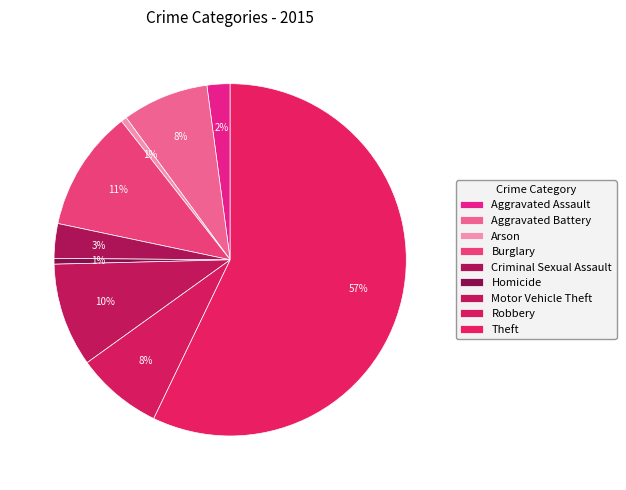

To the nearest percent, what portion does Aggravated Assault represent?

2%